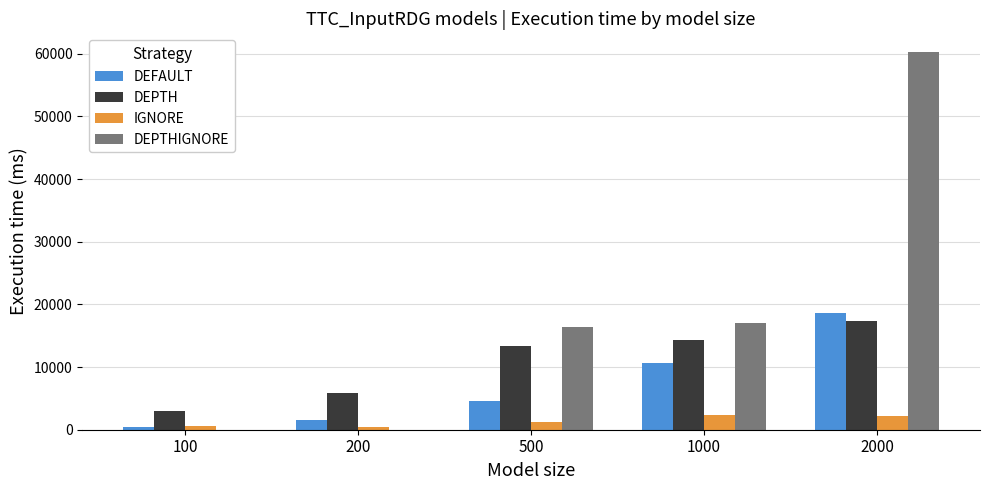

At which category is the sum across all series the highest?

2000